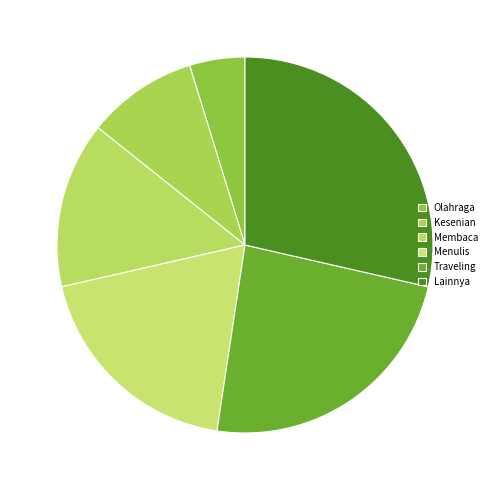

Does Membaca represent more than half of the total?

No